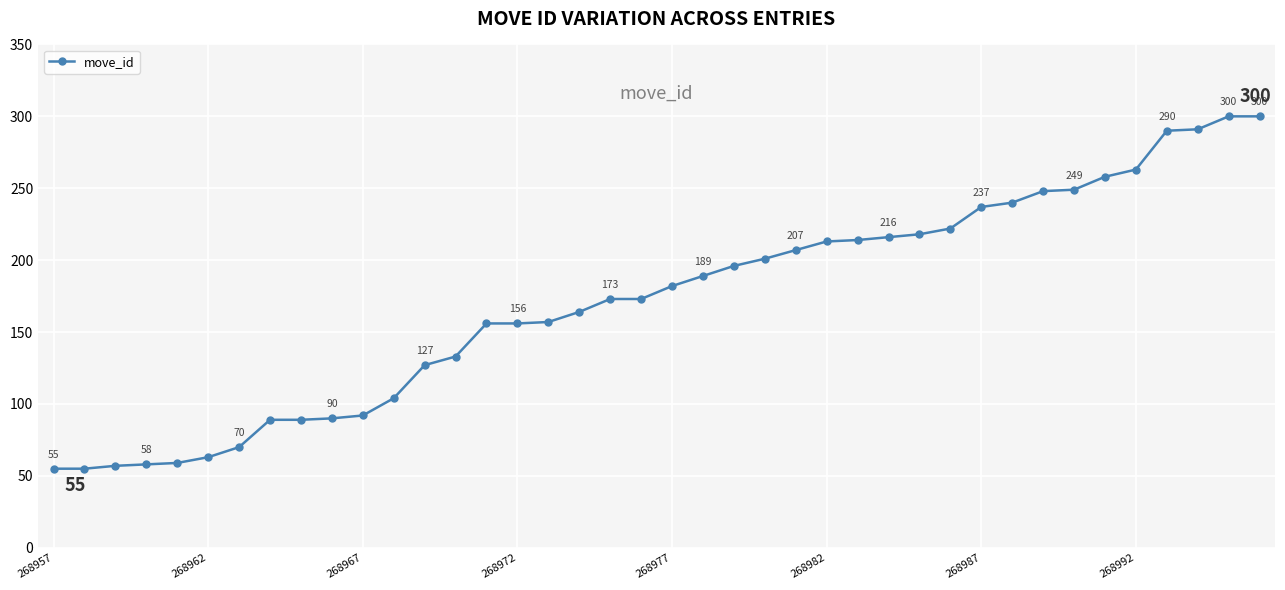

How many categories are shown in the chart?

40